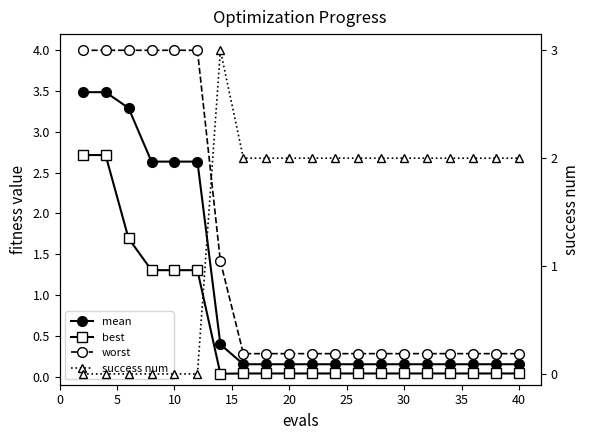

True or false: best has more than 1 interior local peaks.

False